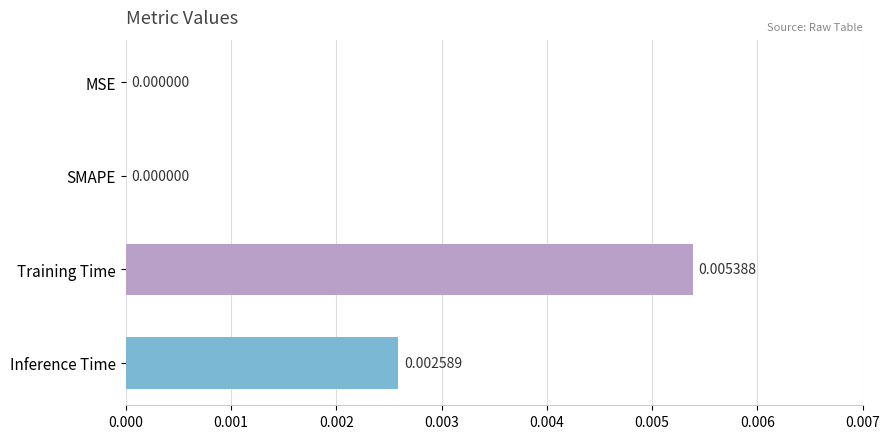

Which has a higher value, Inference Time or Training Time?

Training Time